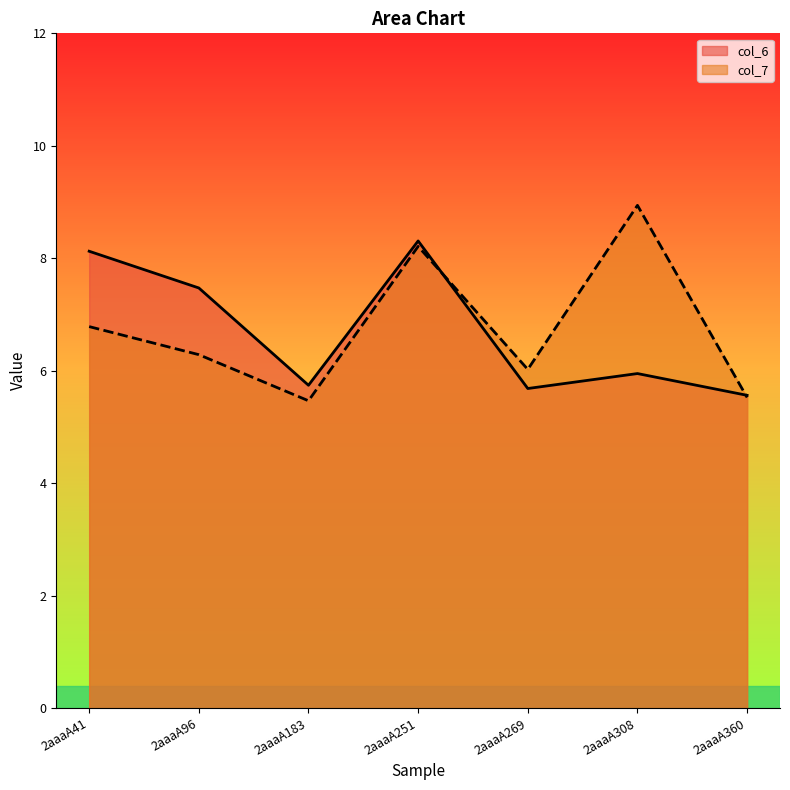

What is the difference between the col_7 values at 2aaaA251 and 2aaaA96?

1.9